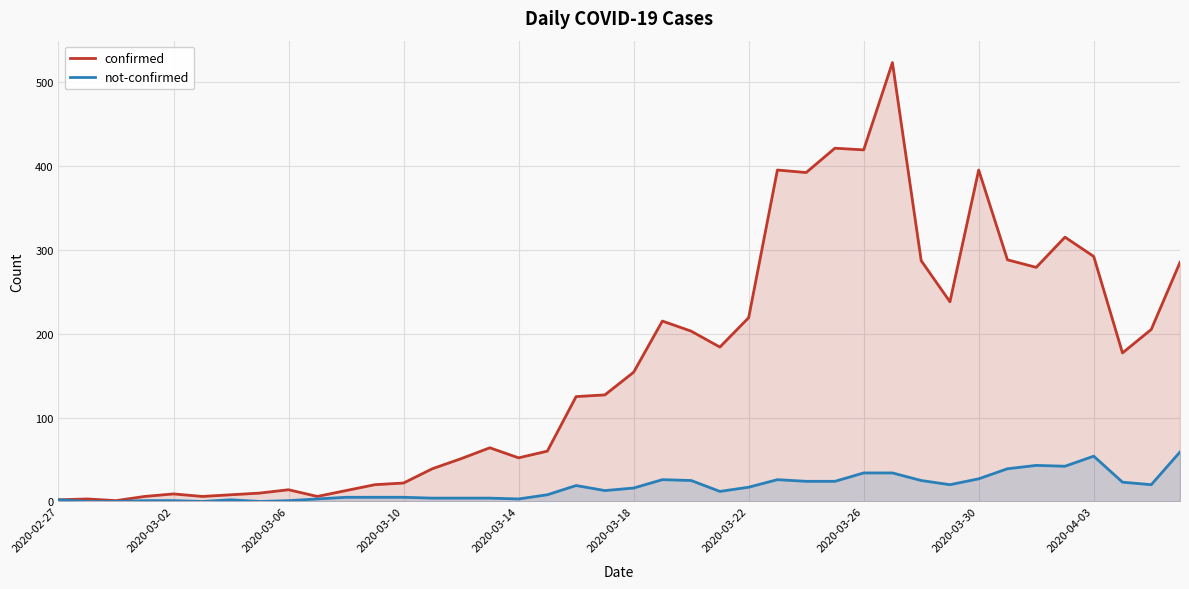

How many data points in confirmed are above 154?

19